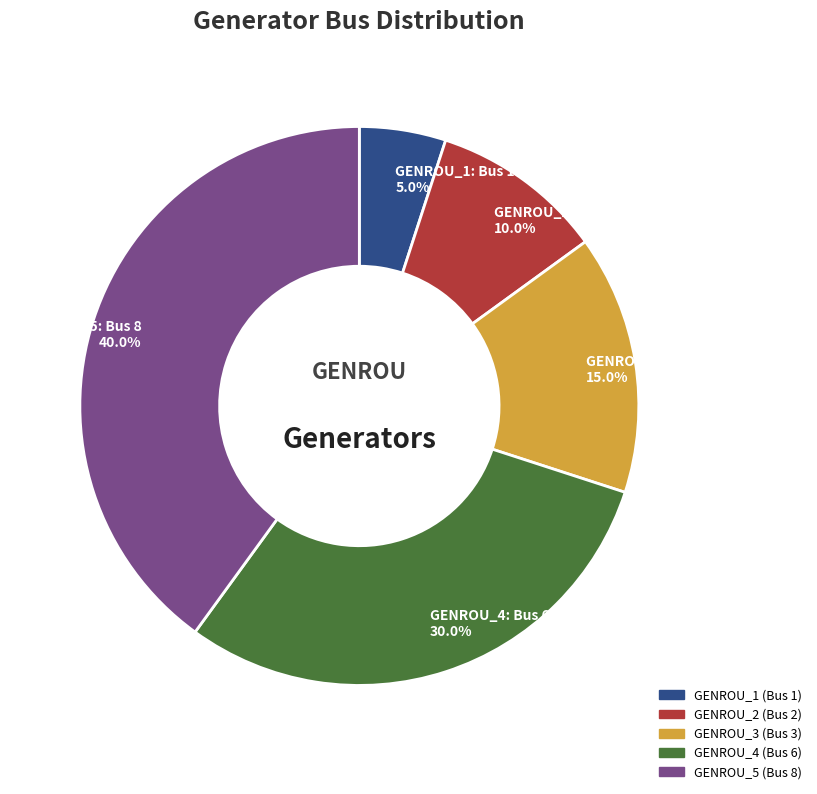

Which has a higher value, GENROU_1 or GENROU_2?

GENROU_2